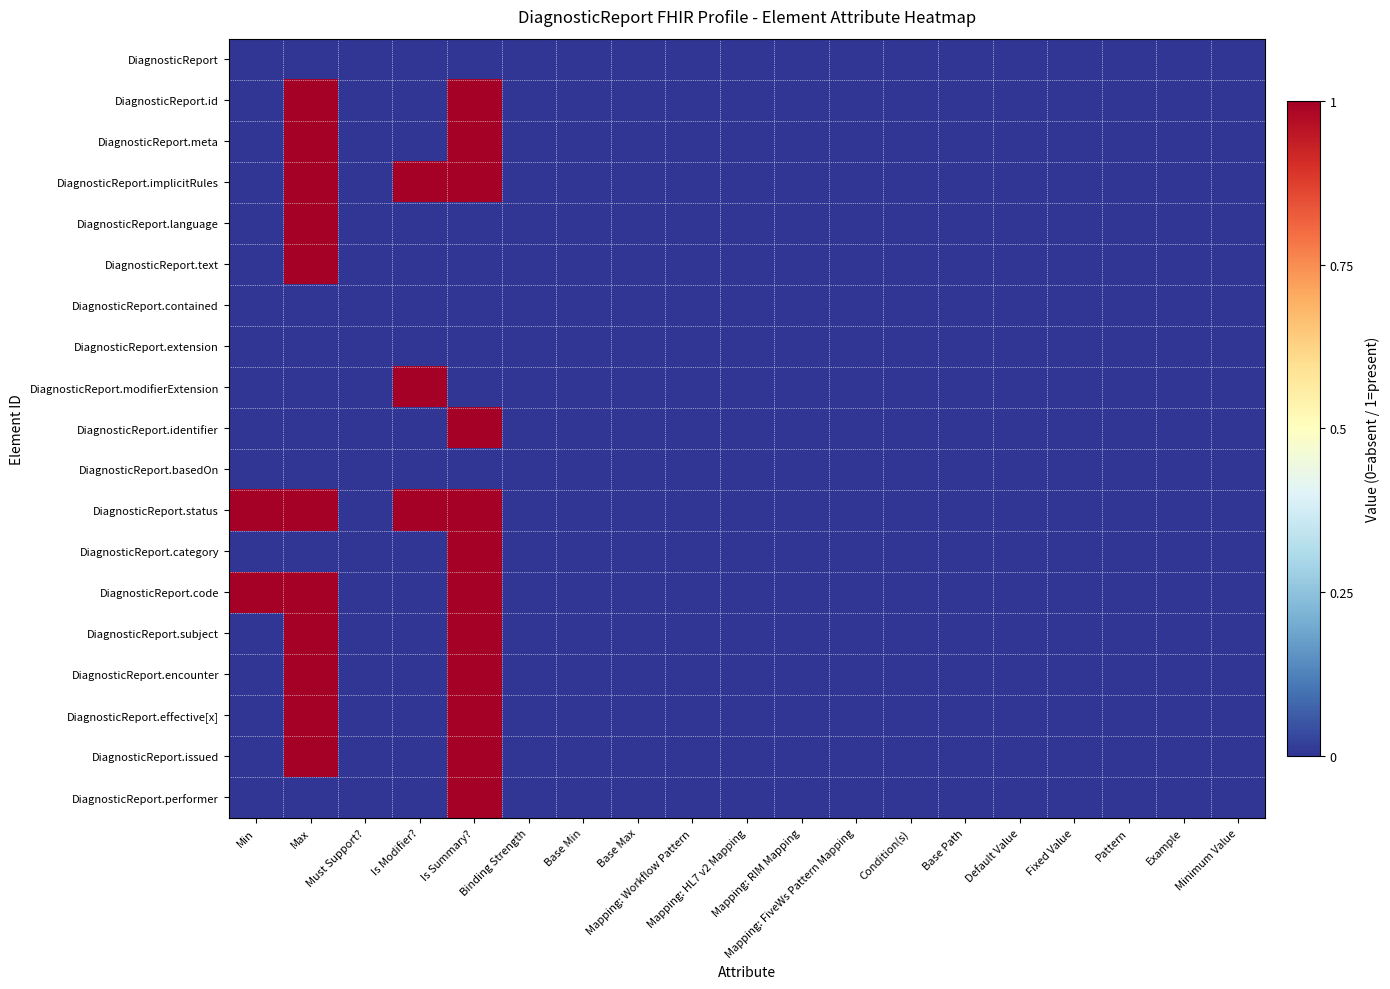

Which category has the highest value across all series?

Max